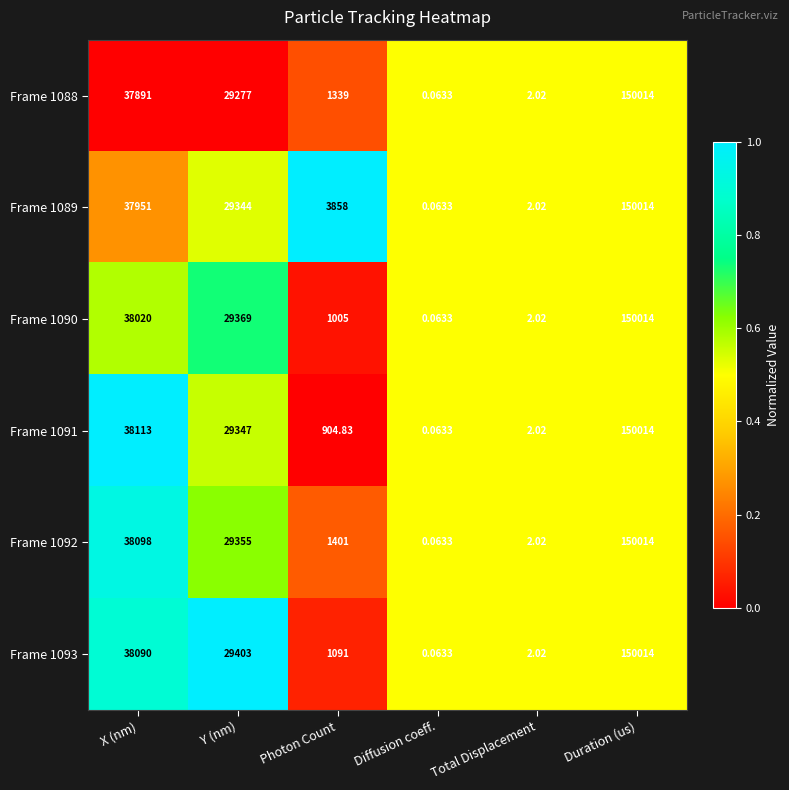

What is the total value across all series at X (nm)?

228163.0